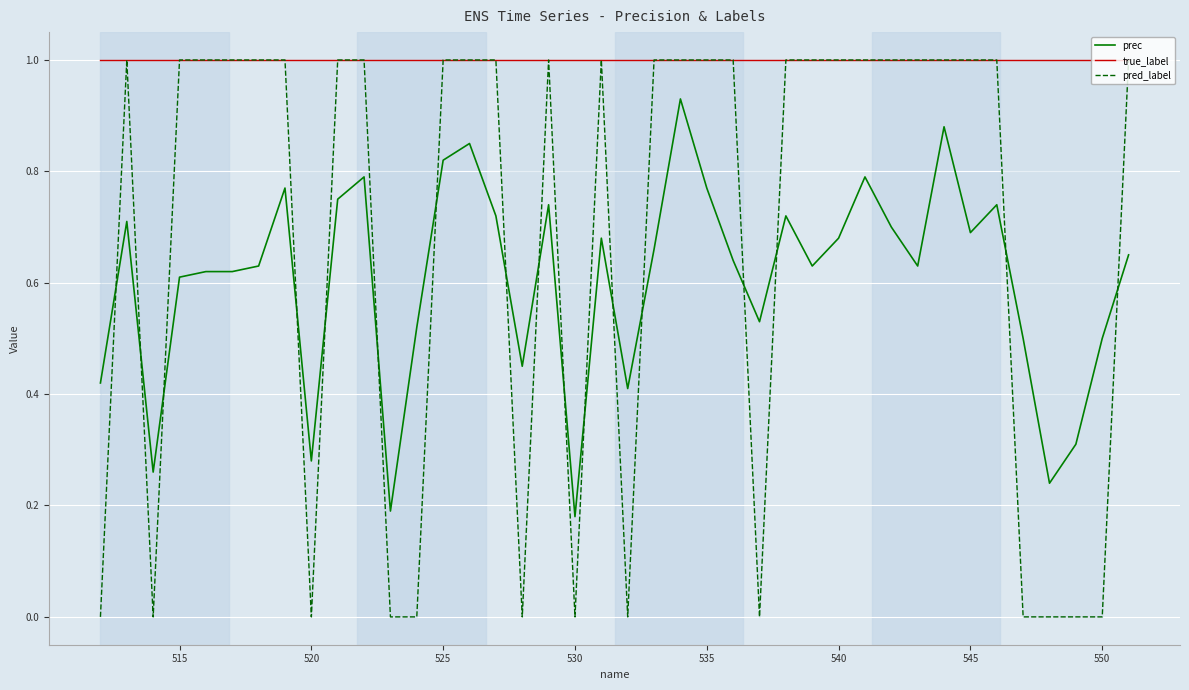

Where is prec nearest to the value 0?

530